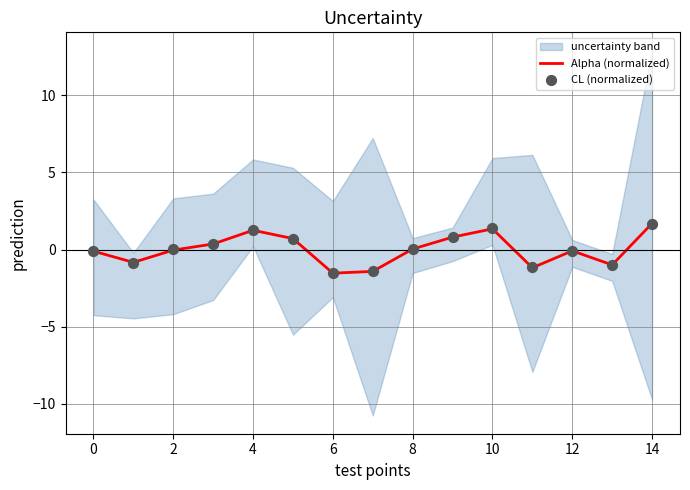

Which series has the largest total across all categories?

Alpha (normalized)